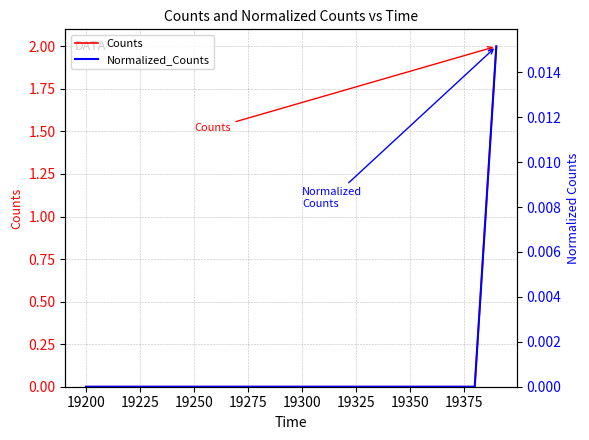

At how many categories does at least one series exceed 0?

1